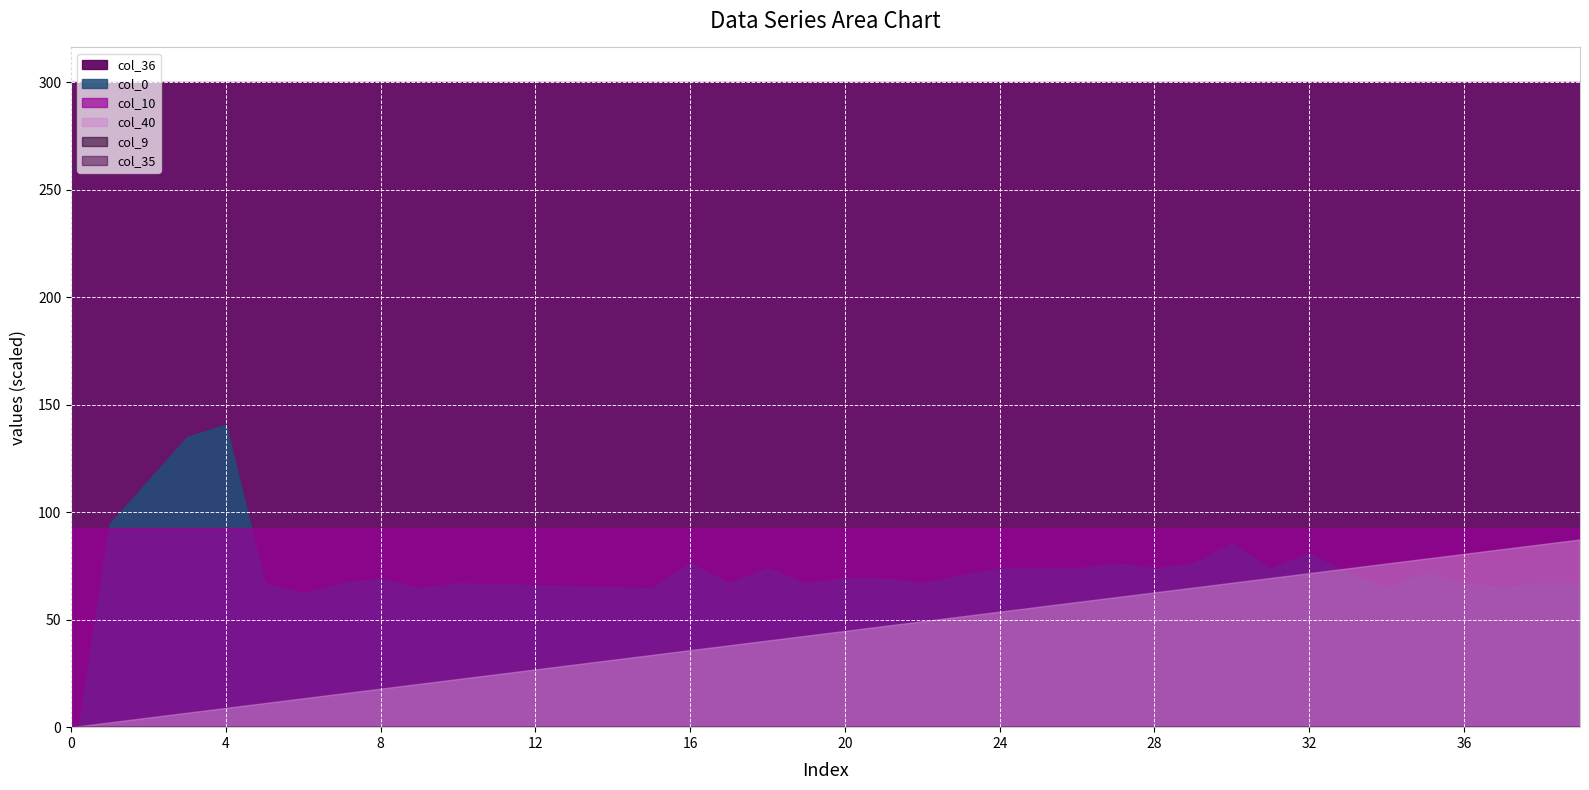

List the labels in order of col_10 value, smallest first.

0, 1, 2, 3, 4, 5, 6, 7, 8, 9, 10, 11, 12, 13, 14, 15, 16, 17, 18, 19, 20, 21, 22, 23, 24, 25, 26, 27, 28, 29, 30, 31, 32, 33, 34, 35, 36, 37, 38, 39